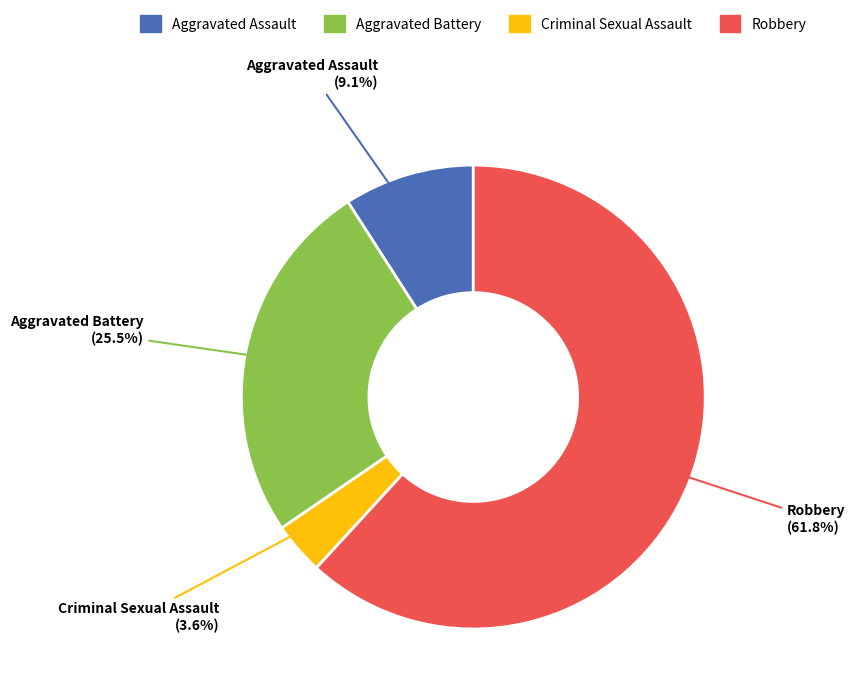

To the nearest percent, what is the difference between the Robbery and Aggravated Assault slice percentages?

53%